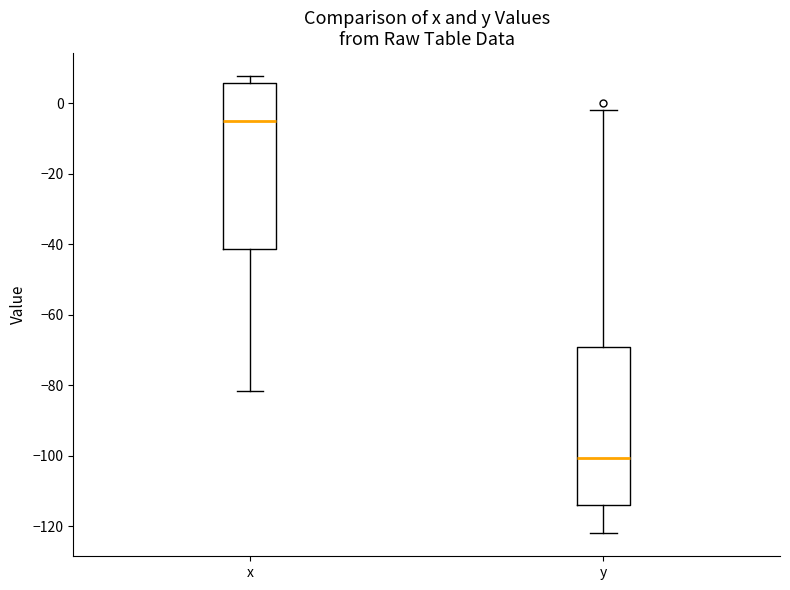

Reading left to right, transcribe this box plot: for each box, give where its median line is, the range the box spans, and where its two whiskers end, as read against the y-axis. The values are not printed on the chart, so give them approximately, as read against the axis.

x: median -4, box -42 to 6, whiskers -82 to 8
y: median -100, box -114 to -70, whiskers -122 to -2